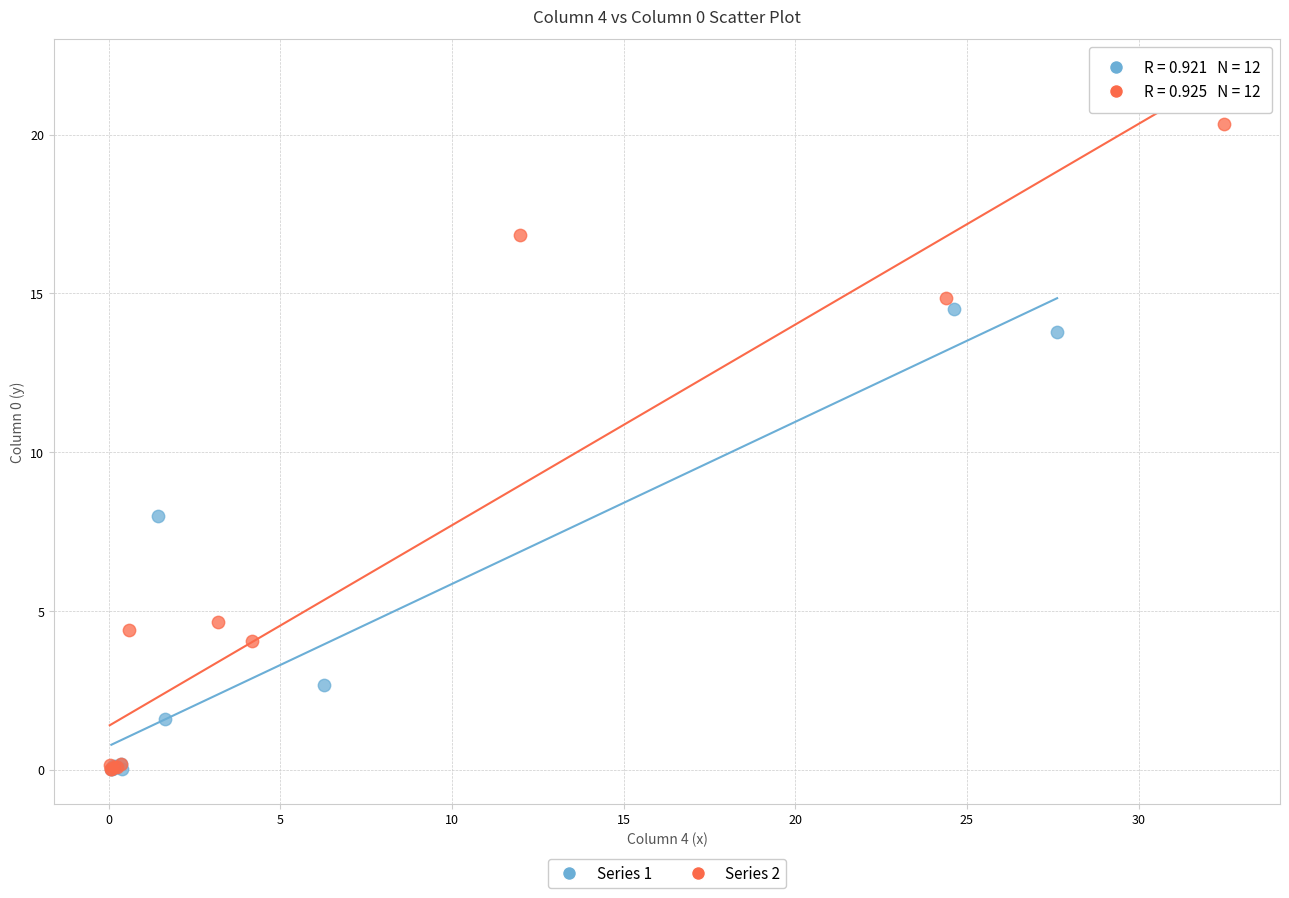

Which series reaches the maximum Y coordinate?

Series 2